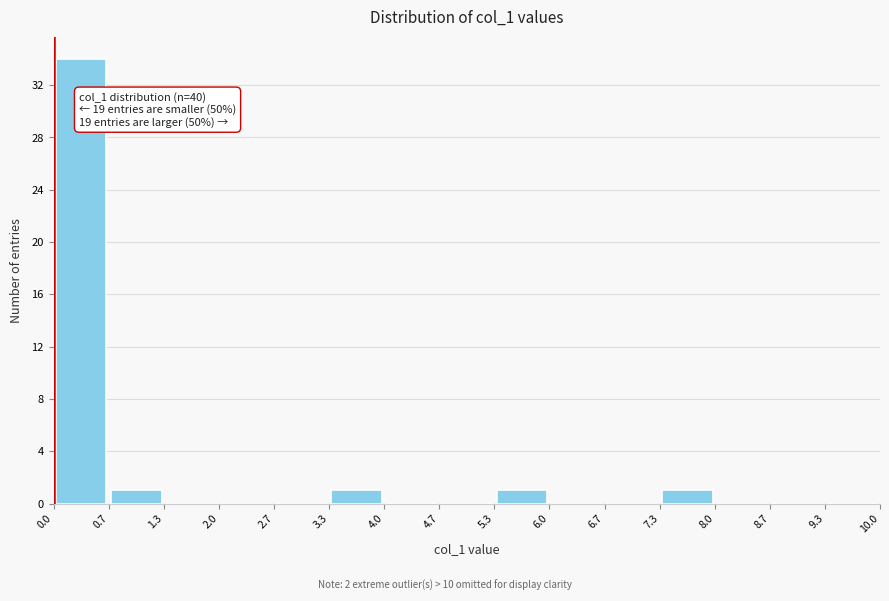

Over which range of the x-axis is the bar tallest?

0.0 to 0.7